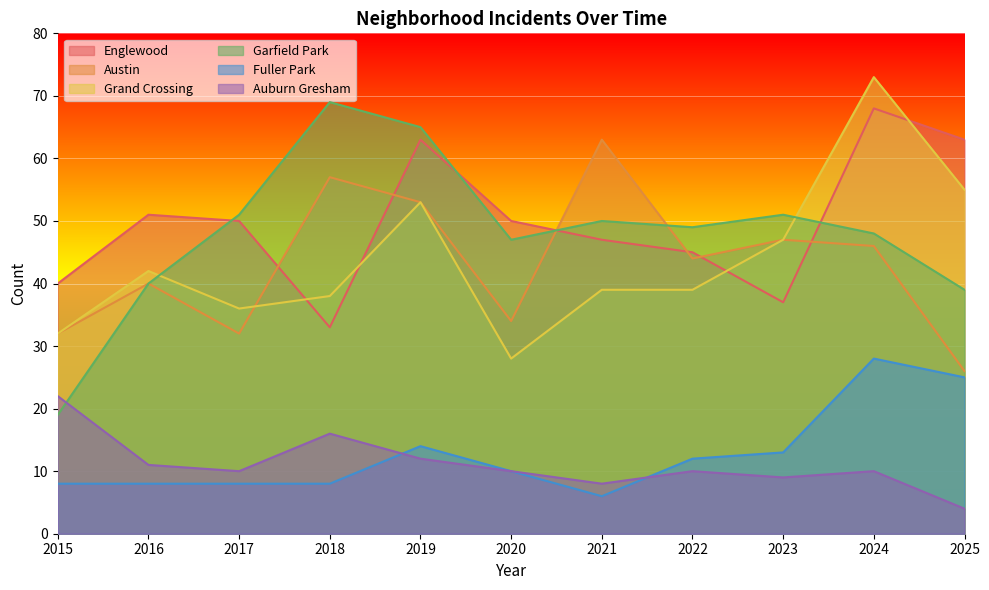

Where is the first local maximum for Austin?

2016